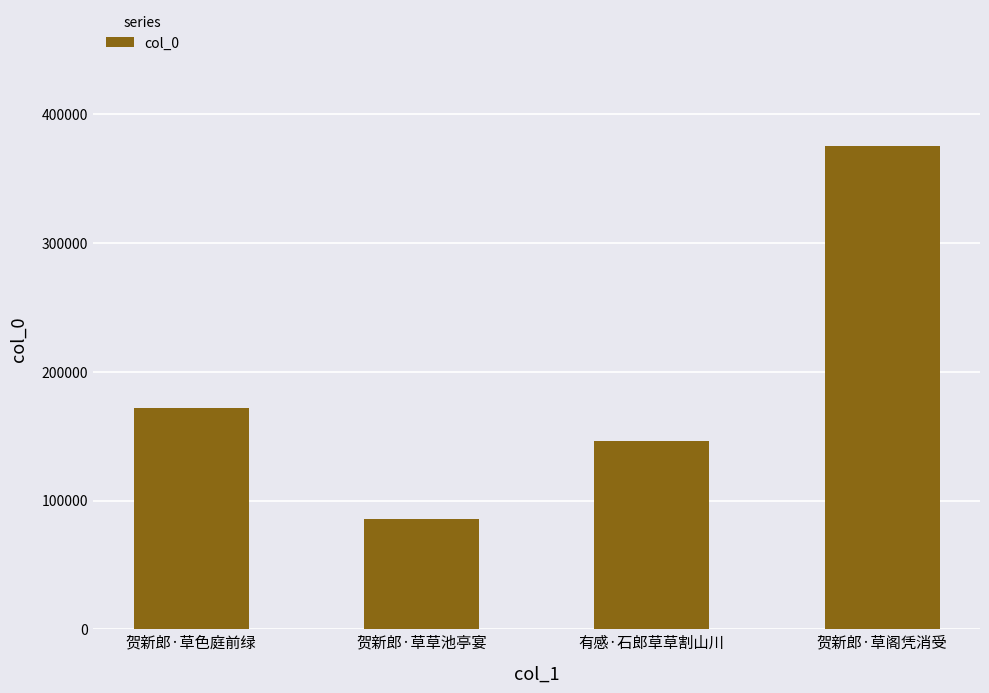

What is the greatest value displayed?

375454